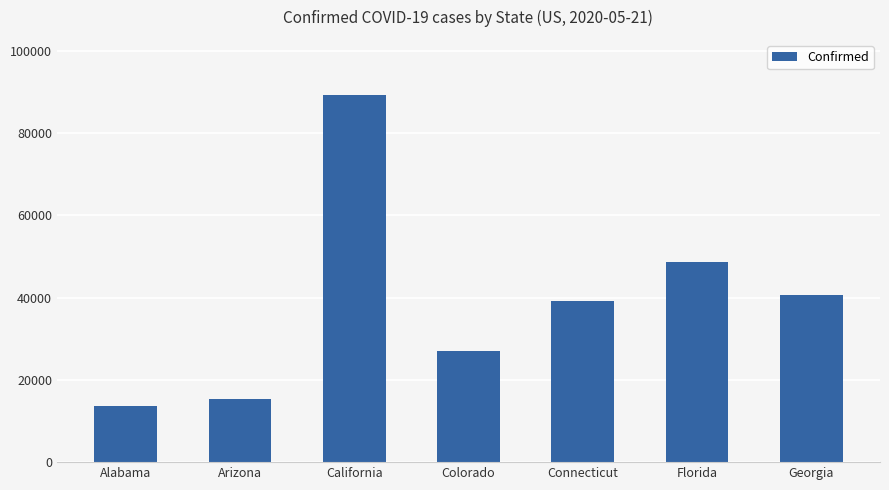

What is the value of the 6th bar from the left?

48675